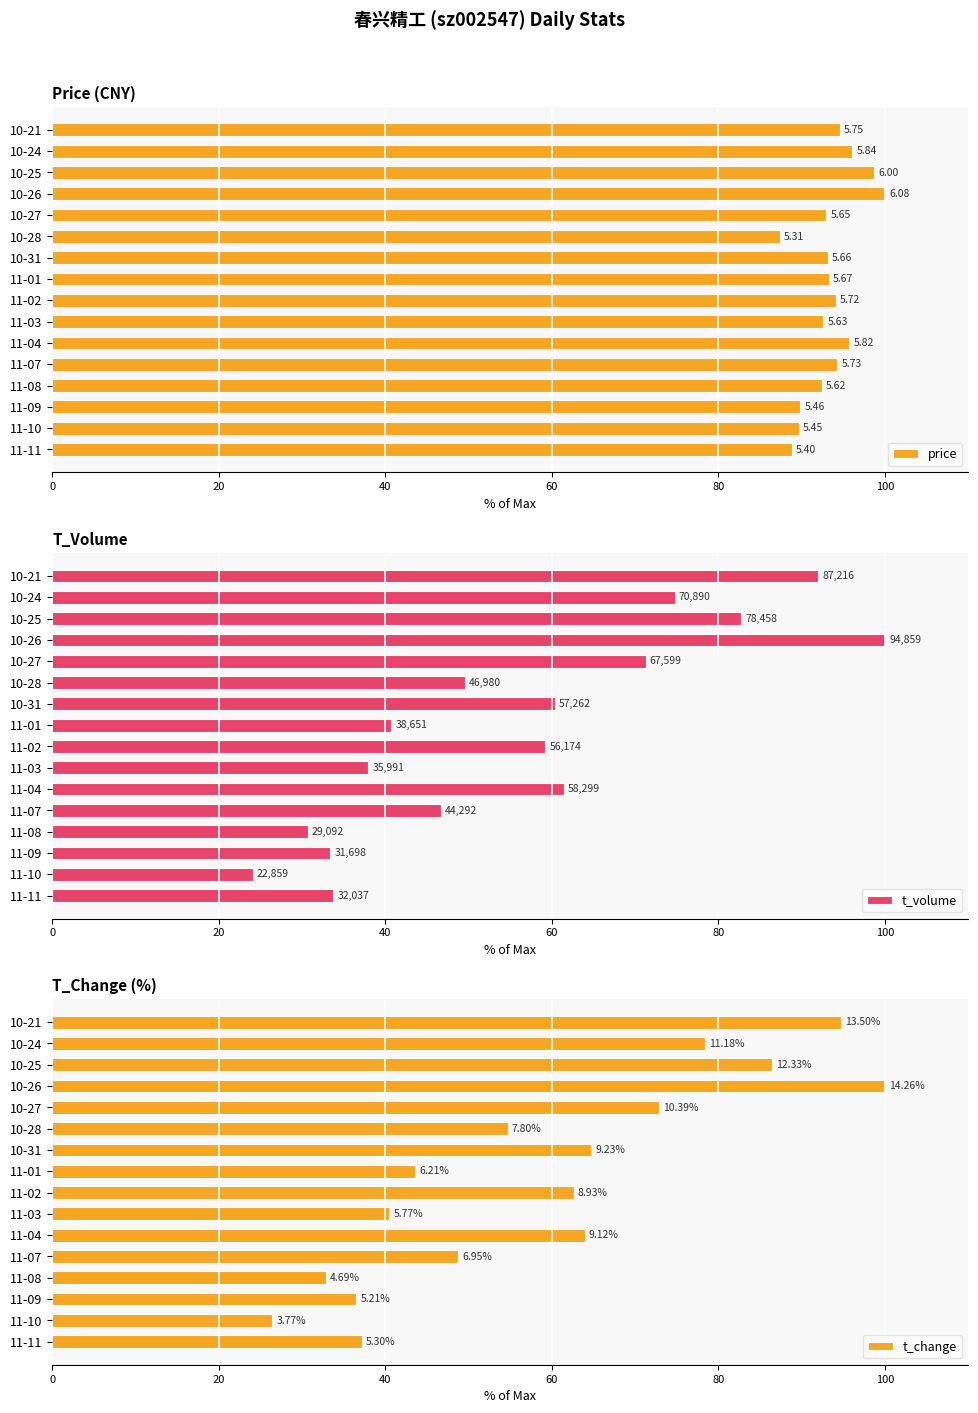

How many distinct data groups are displayed?

3